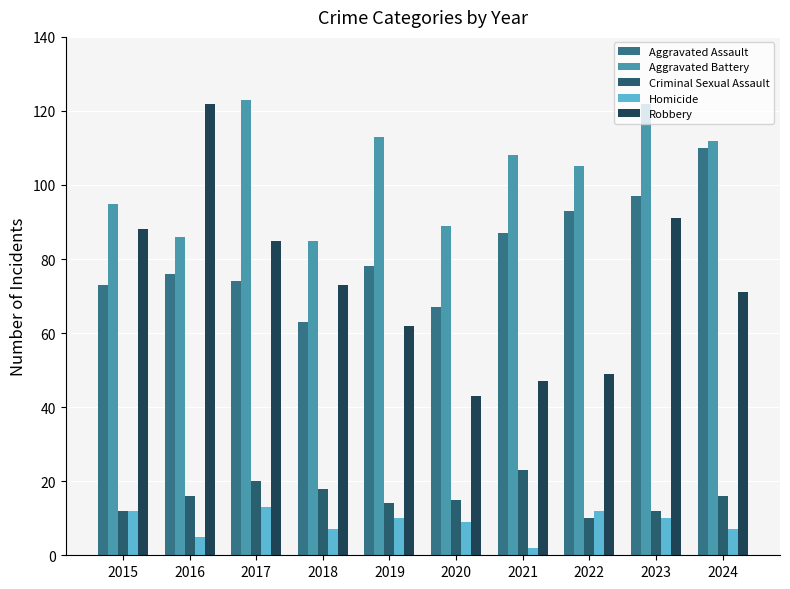

What is the total value across all series at 2015?

280